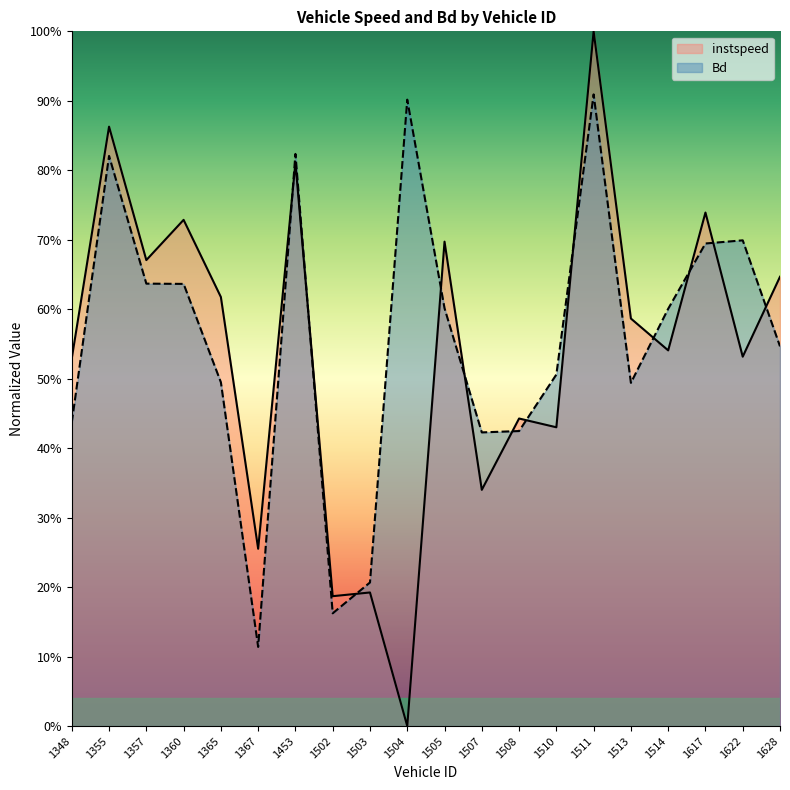

What is the total value across all series at 1365?

1.1